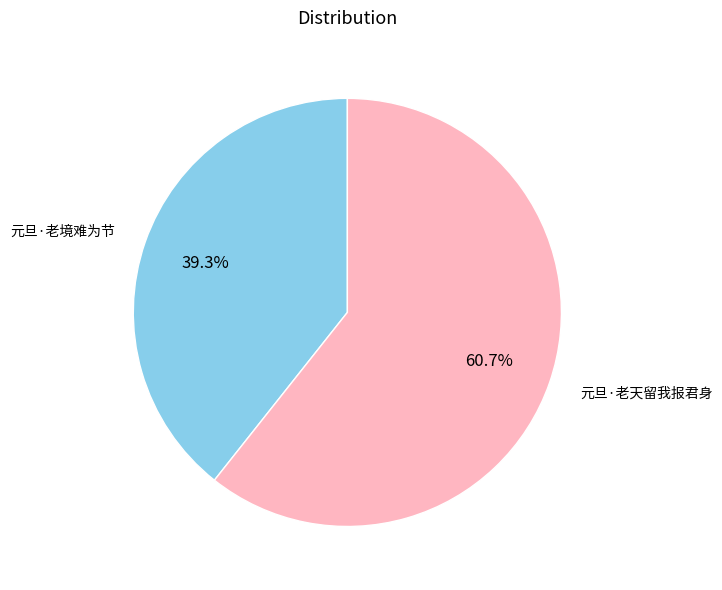

Does any single category account for the majority?

Yes